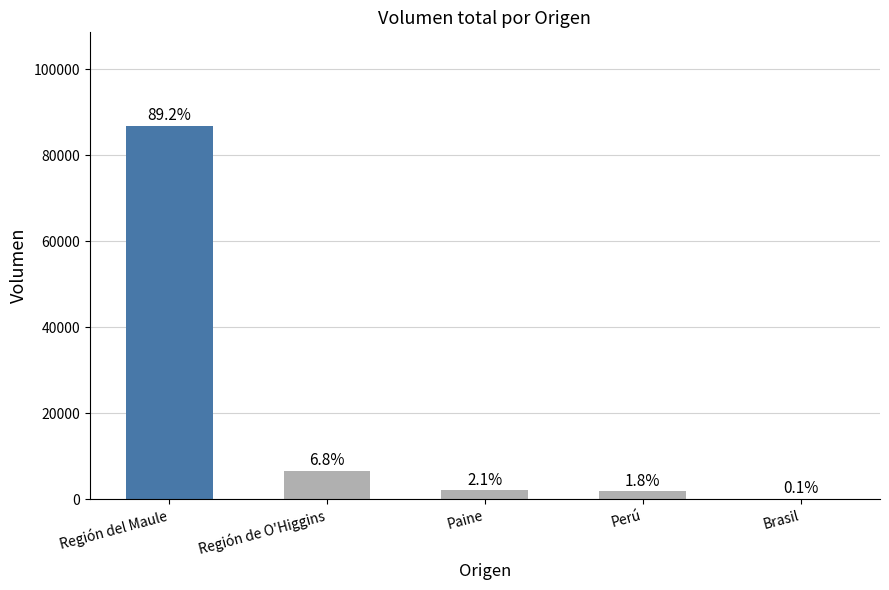

Reading left to right, extract all data points from this chart.

Región del Maule=86900	Región de O'Higgins=6600	Paine=2000	Perú=1800	Brasil=96